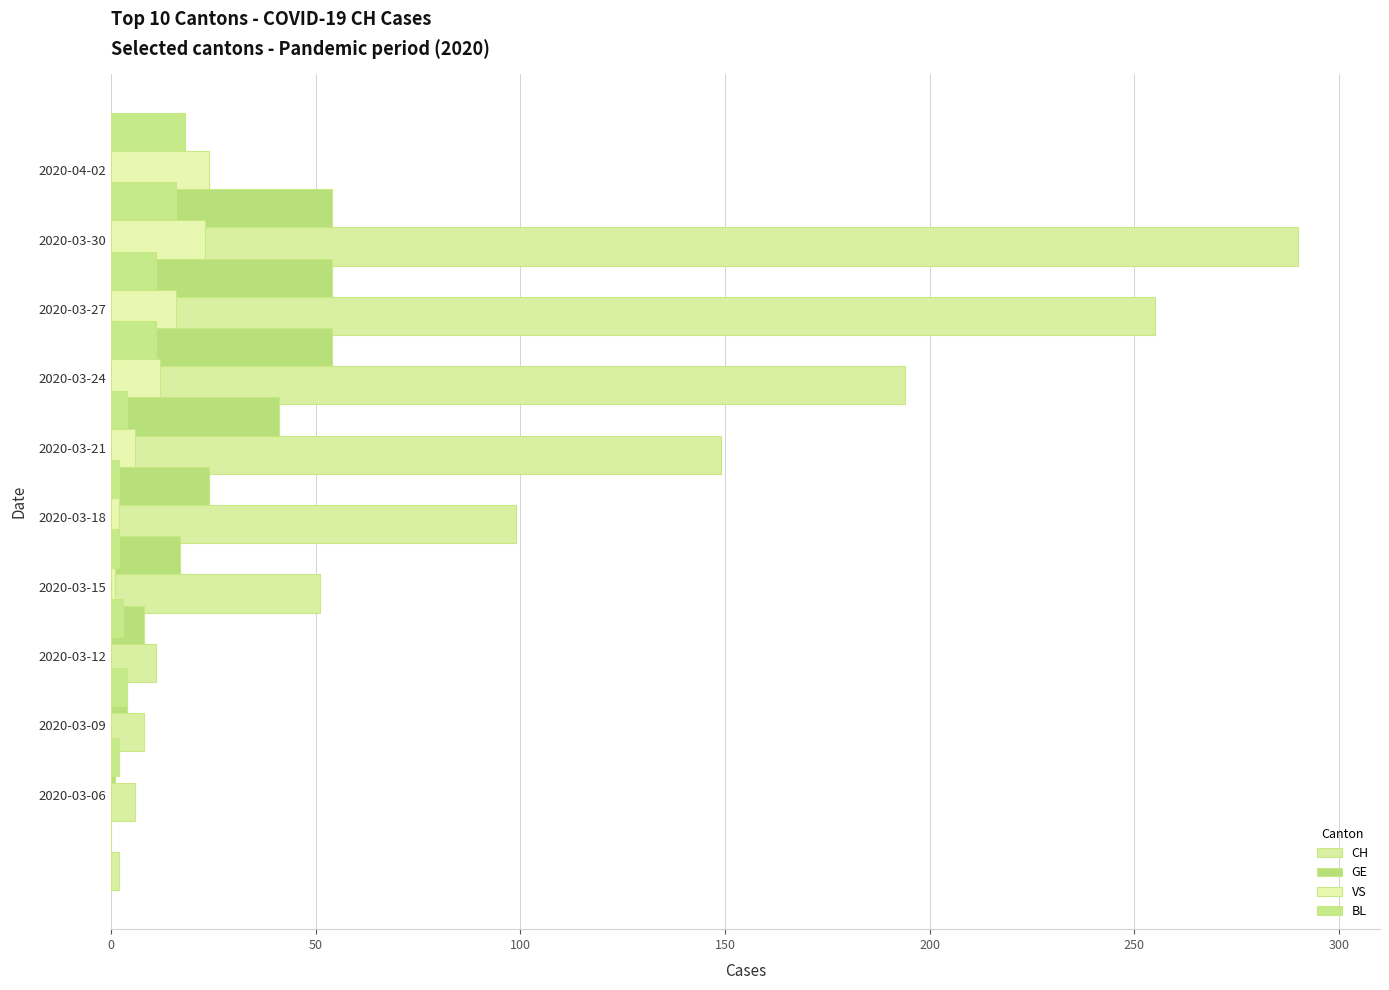

True or false: CH has a value of 19 at 2020-03-12.

False